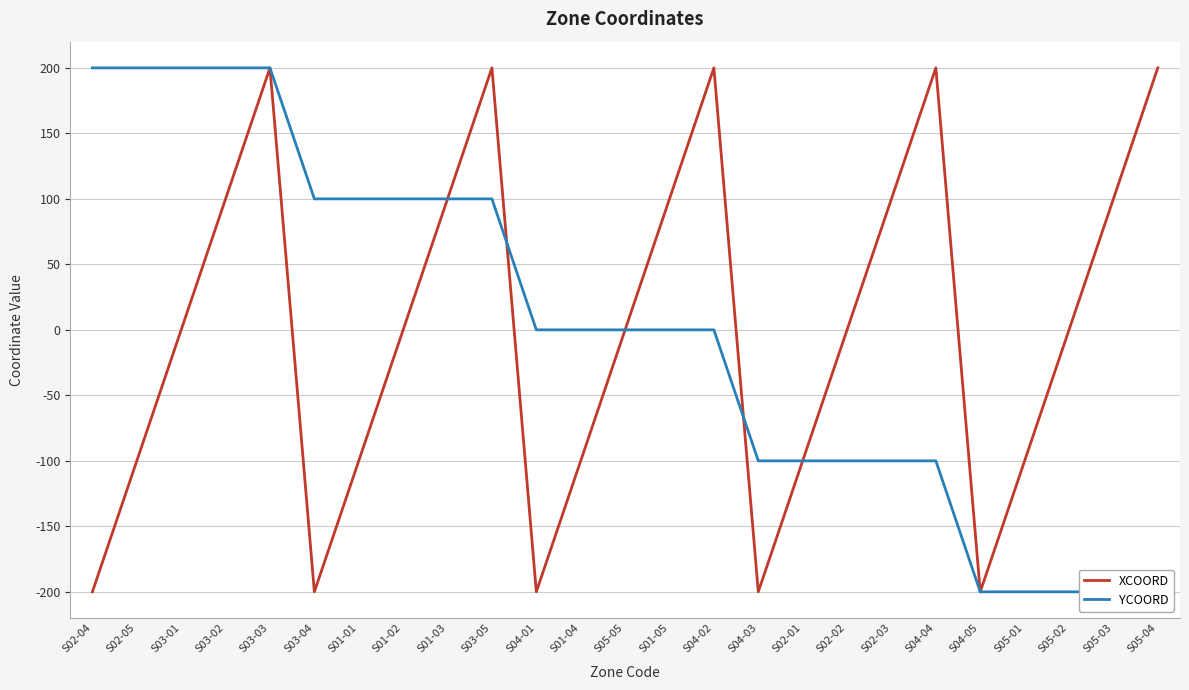

How many interior local valleys does the XCOORD series have?

4